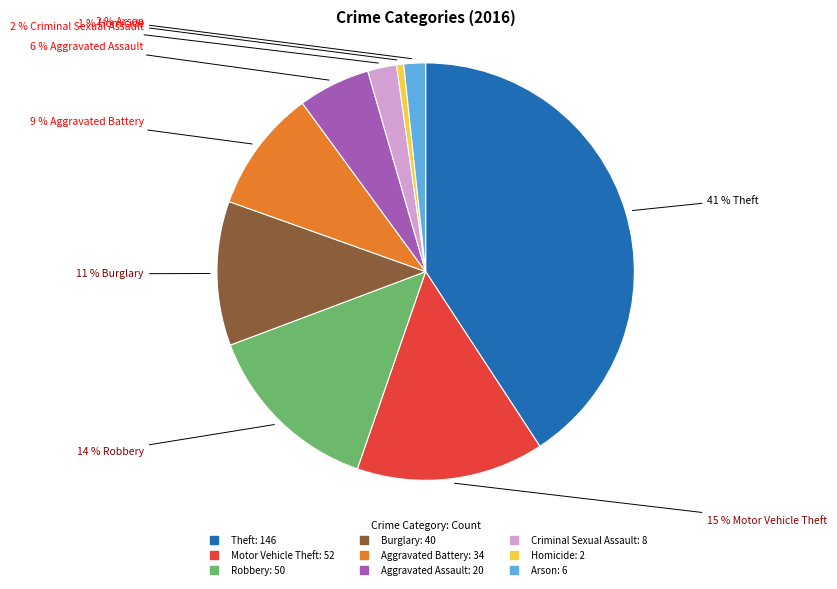

Combined, do Robbery and Burglary account for over 50%?

No